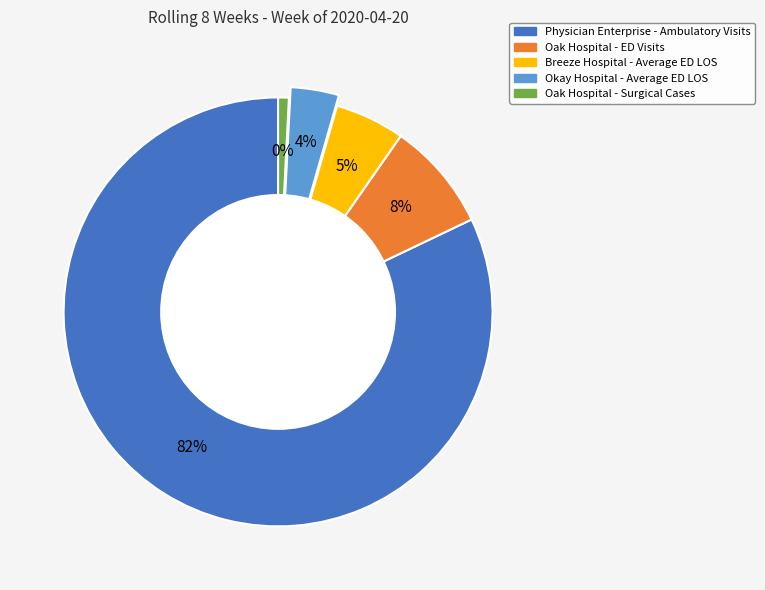

What is the change in value from Physician Enterprise - Ambulatory Visits to Okay Hospital - Average ED LOS?

-2826